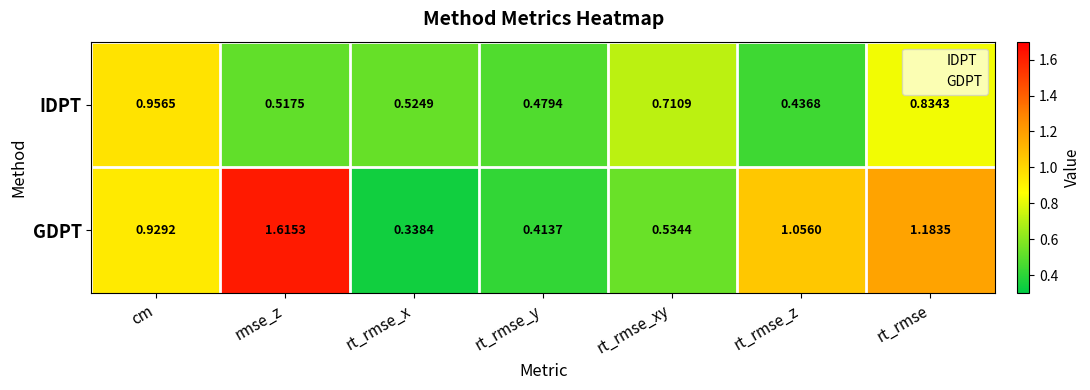

At which category is the sum across all series the highest?

rmse_z